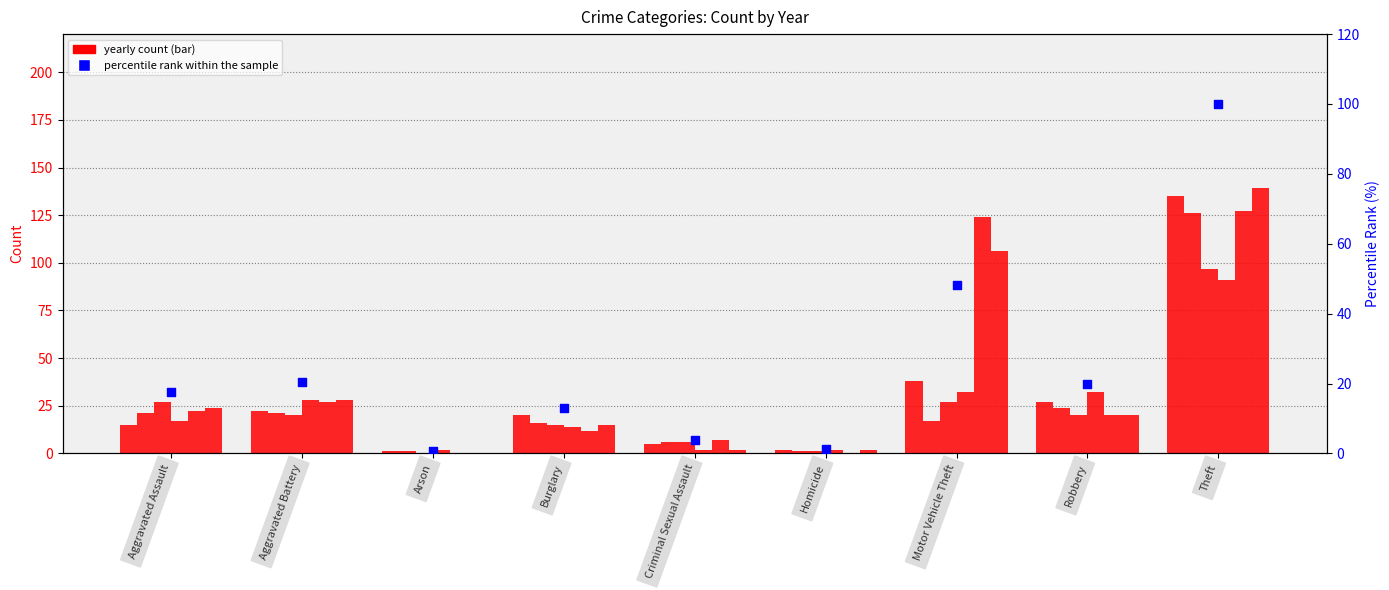

Approximately how many times larger is the value at Motor Vehicle Theft compared to Aggravated Battery?

2.4